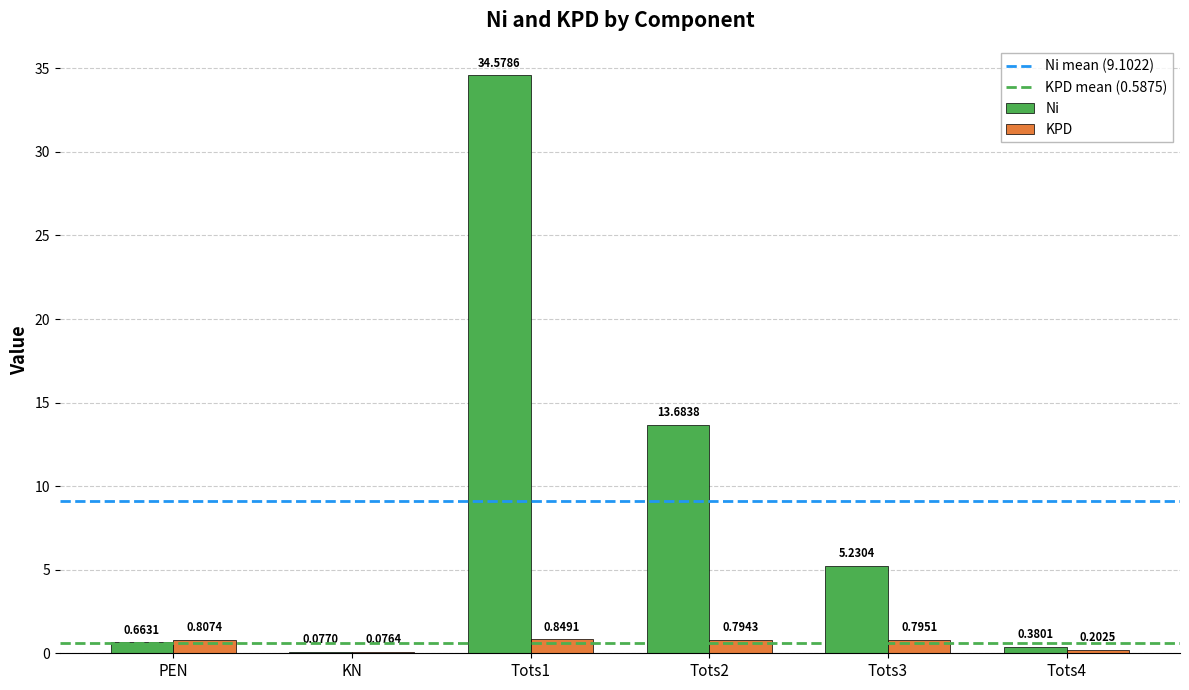

How many groups of bars are there?

6